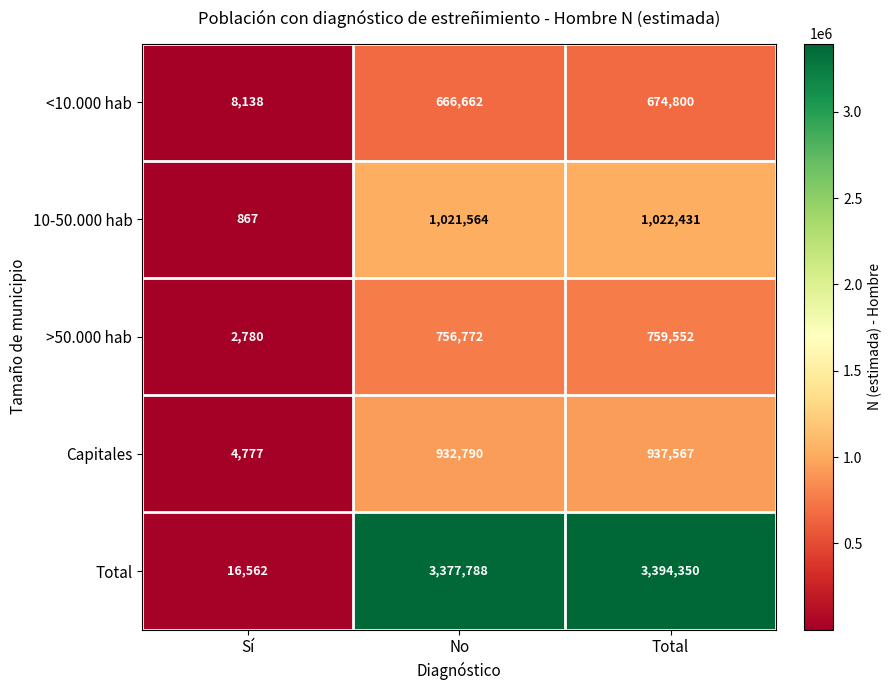

What is the total value across all series at Total?

6788700